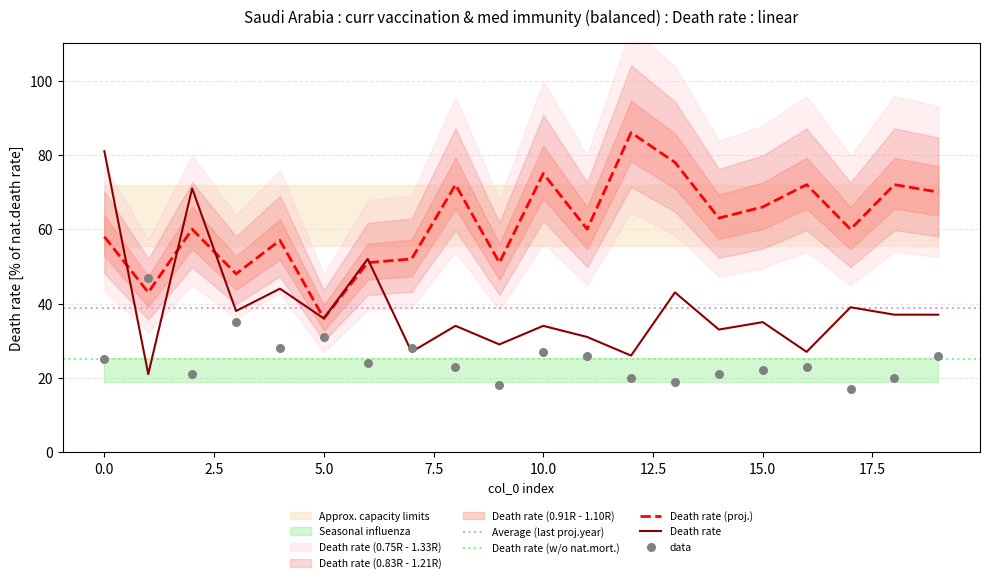

What is the minimum value for Death rate?

21